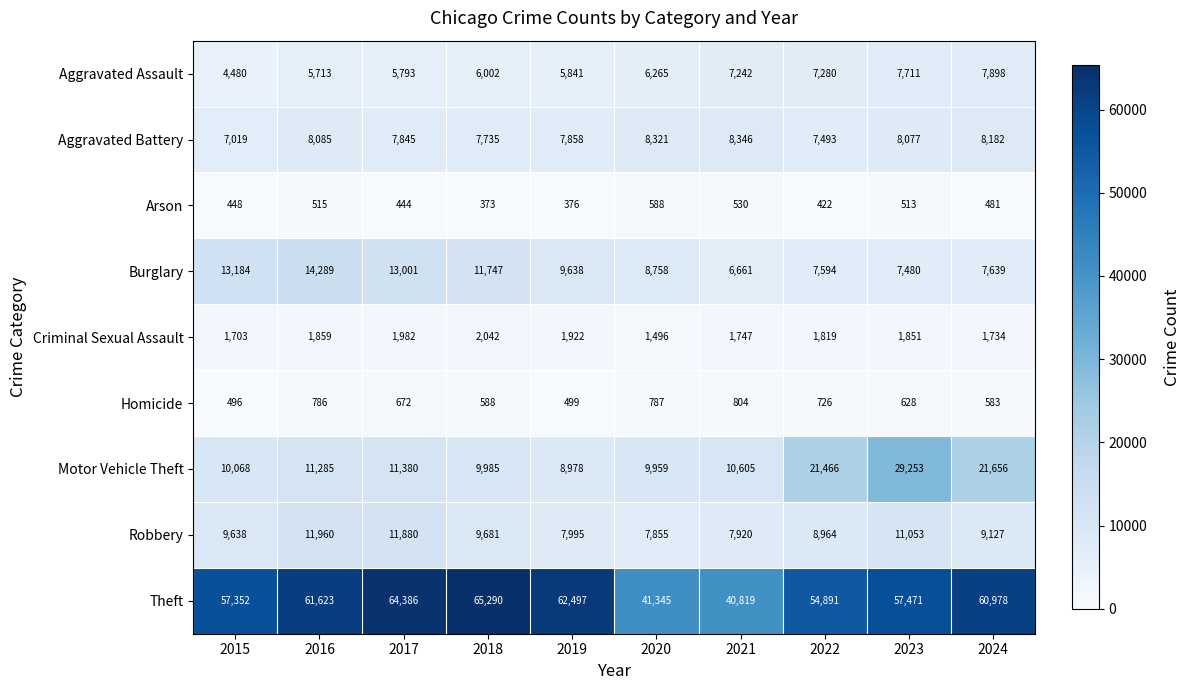

At 2022, list the series in order from smallest to largest.

Arson, Homicide, Criminal Sexual Assault, Aggravated Assault, Aggravated Battery, Burglary, Robbery, Motor Vehicle Theft, Theft